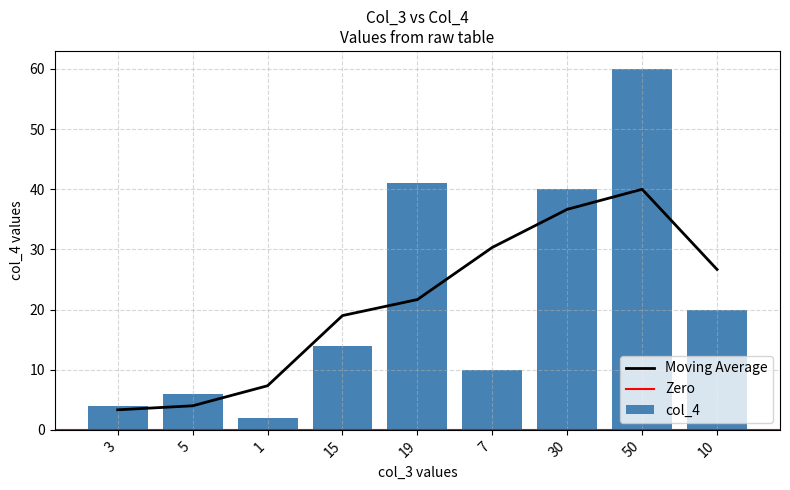

Between 3 and 1, which is larger?

3